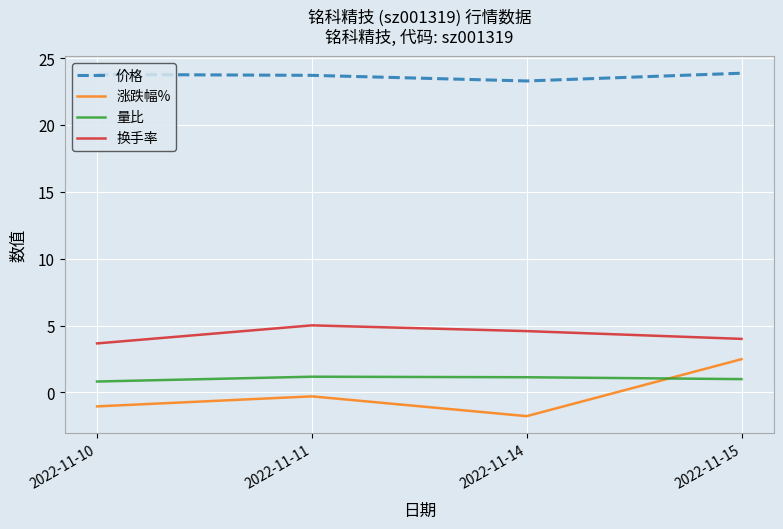

What is the difference between the 量比 values at 2022-11-10 and 2022-11-14?

0.3